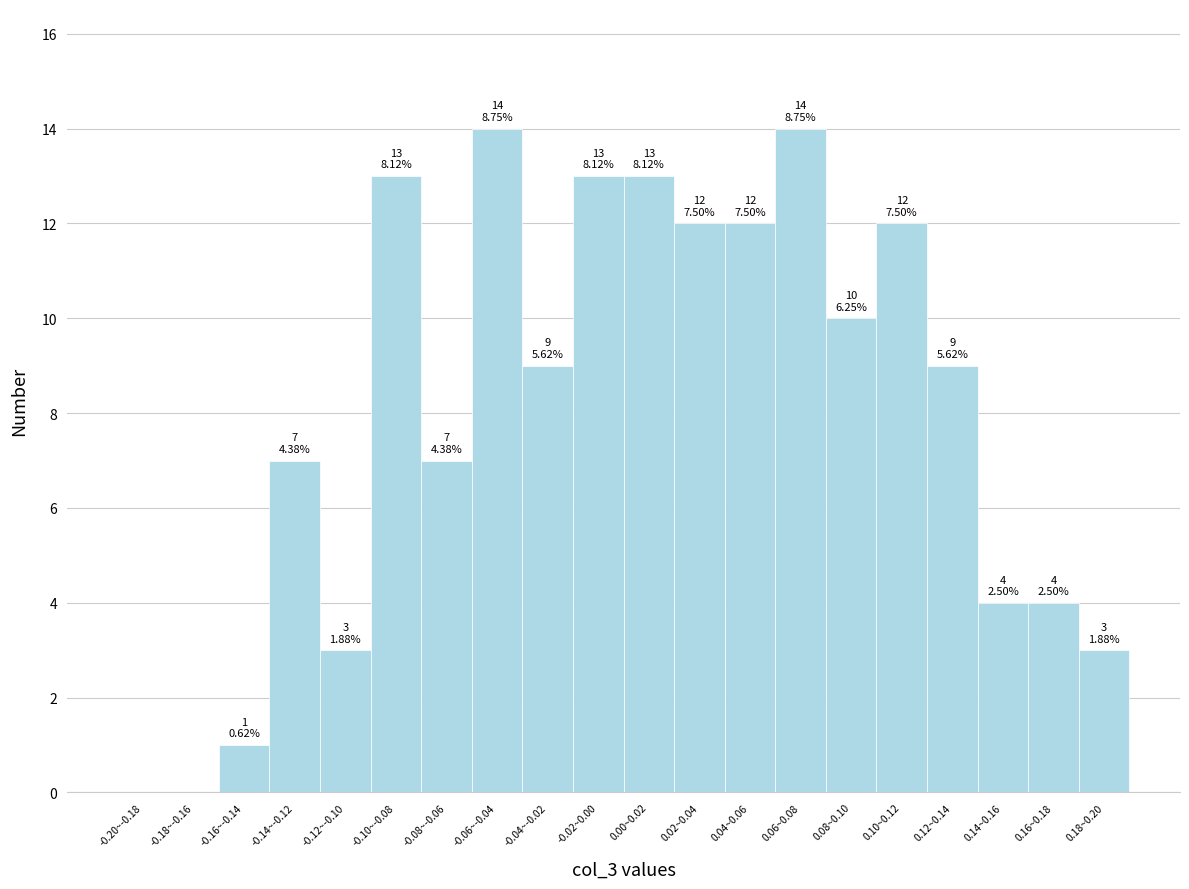

Reading right to left, extract all data points from this chart.

0.18~0.20=3	0.16~0.18=4	0.14~0.16=4	0.12~0.14=9	0.10~0.12=12	0.08~0.10=10	0.06~0.08=14	0.04~0.06=12	0.02~0.04=12	0.00~0.02=13	-0.02~0.00=13	-0.04~-0.02=9	-0.06~-0.04=14	-0.08~-0.06=7	-0.10~-0.08=13	-0.12~-0.10=3	-0.14~-0.12=7	-0.16~-0.14=1	-0.18~-0.16=0	-0.20~-0.18=0